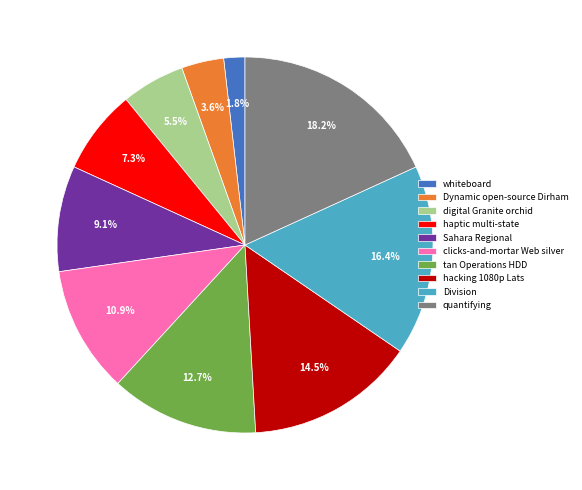

Approximately how many times larger is the value at Dynamic open-source Dirham compared to quantifying?

0.2